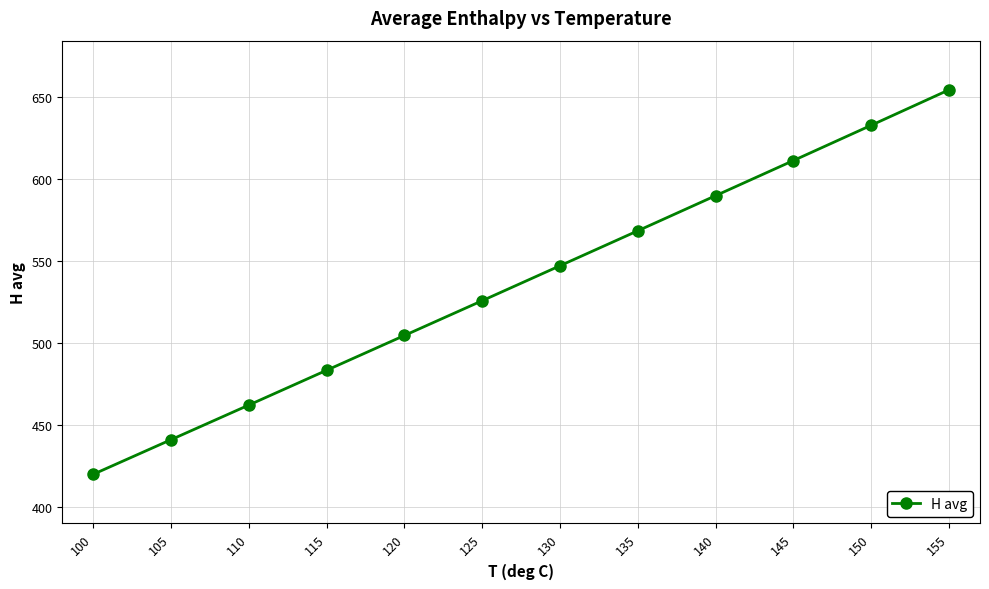

What is the change in value from 100 to 145?

+191.2